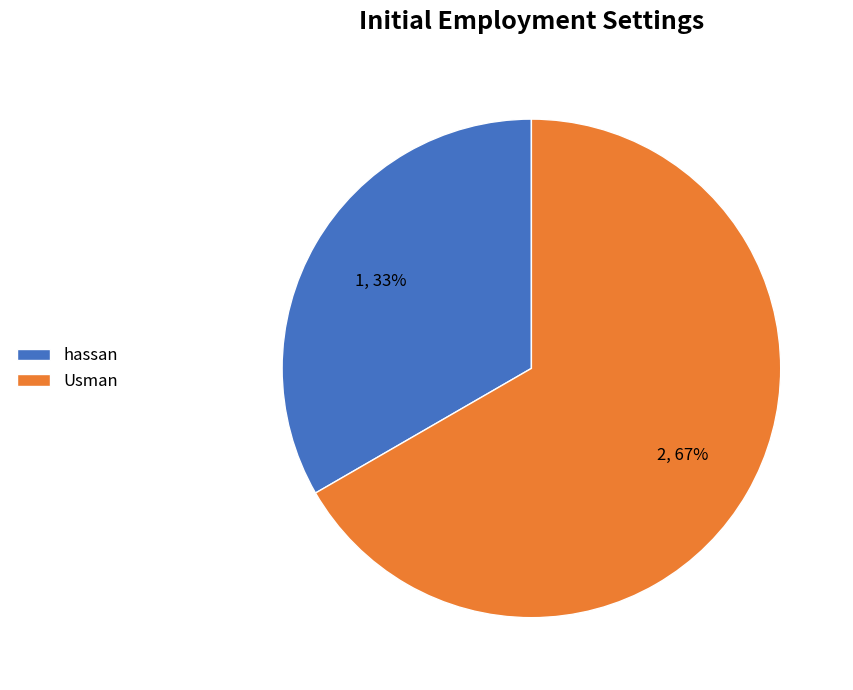

To the nearest percent, what is the combined percentage of hassan and Usman?

100%